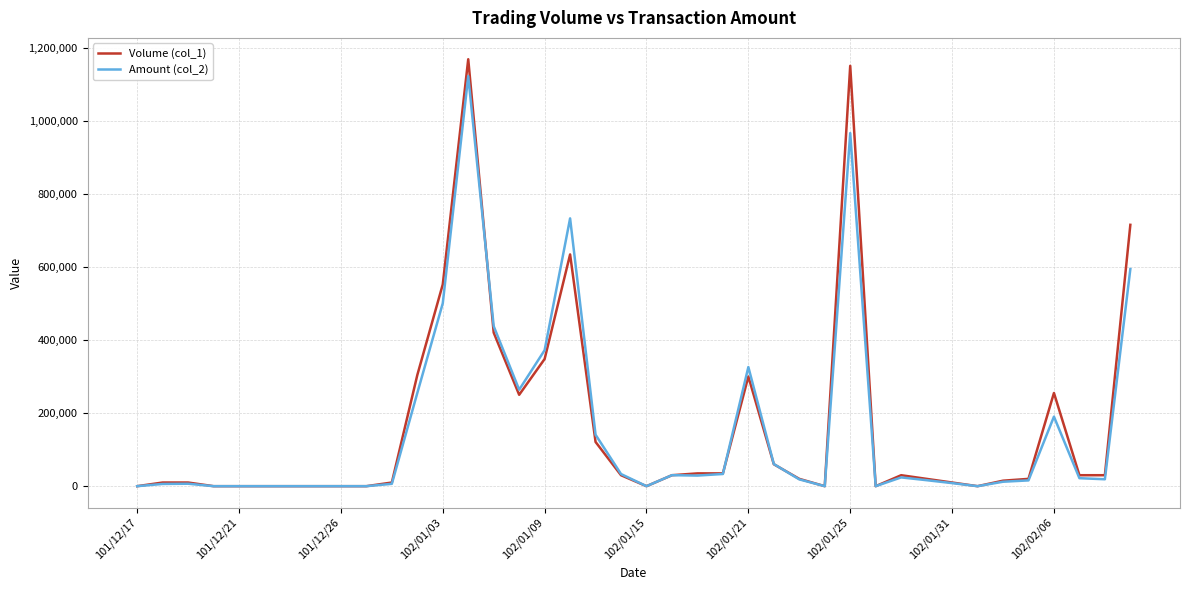

Which series has the widest spread of values?

Volume (col_1)